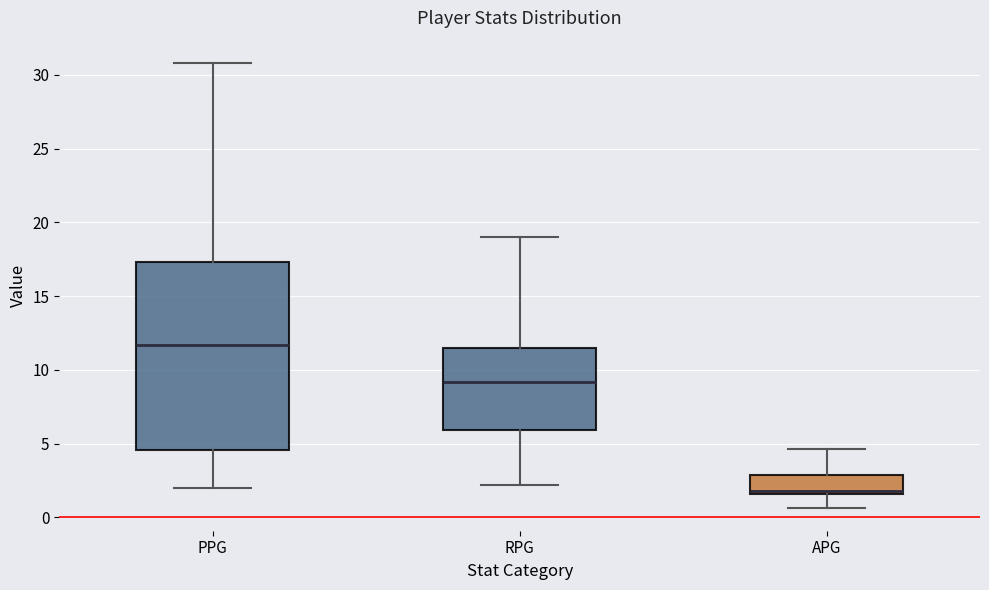

Where is the upper edge of the box for PPG on the y-axis? The values are not printed on the chart, so give them approximately, as read against the axis.

17.5